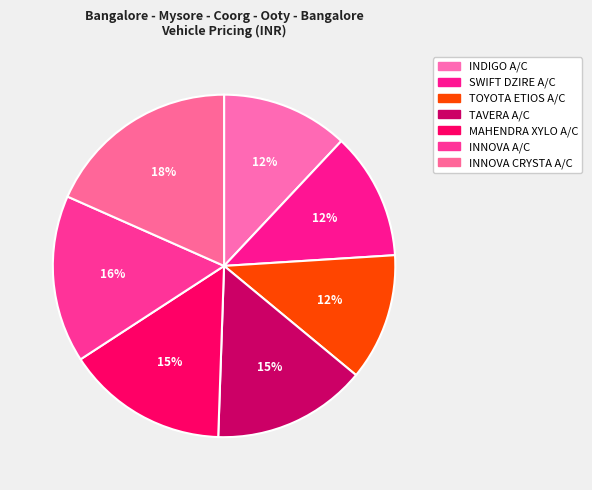

Count the number of slices in the pie.

7